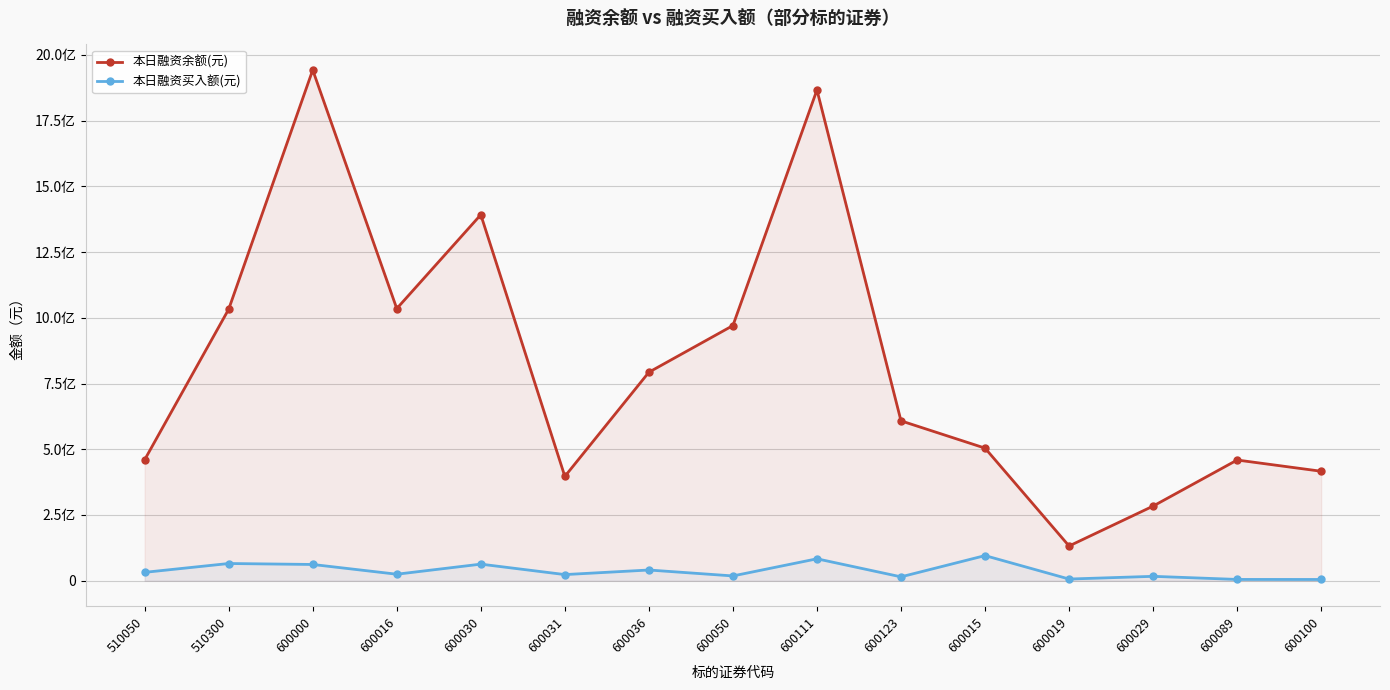

True or false: 本日融资余额(元) and 本日融资买入额(元) intersect in this chart.

False